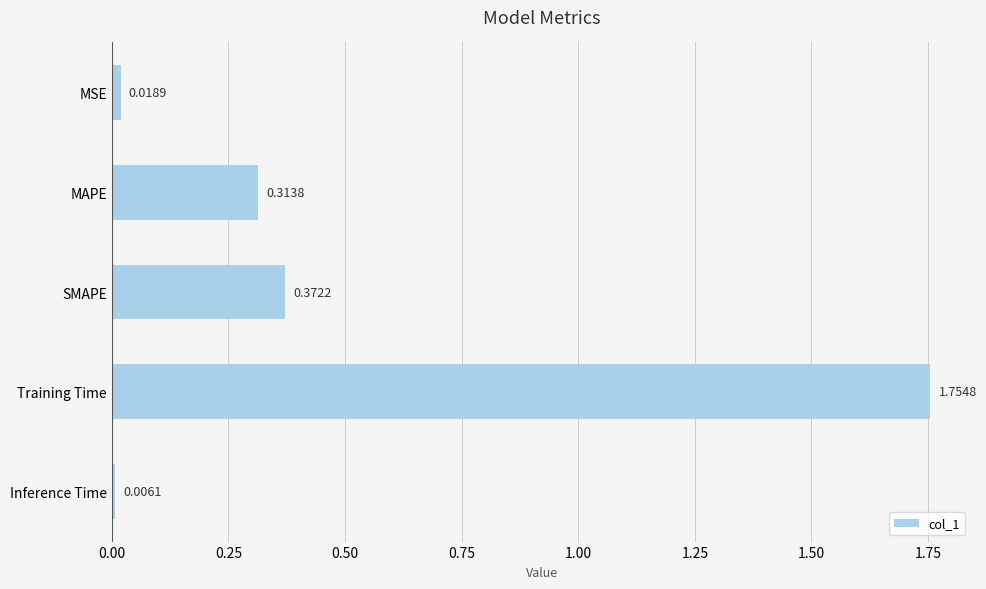

Between Inference Time and MSE, which is larger?

MSE